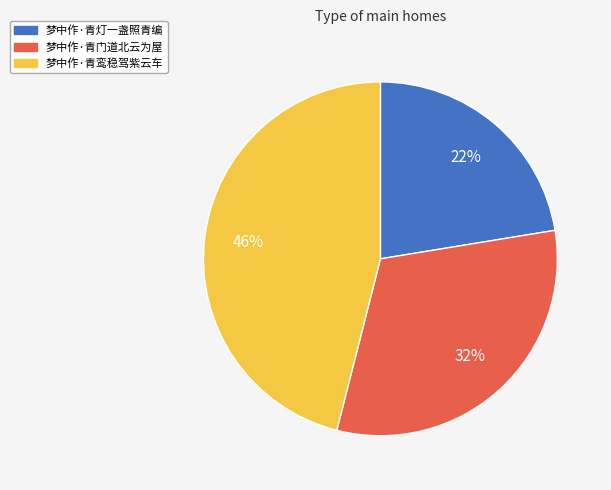

The 梦中作·青门道北云为屋 slice represents 32% of the pie. True or false?

True